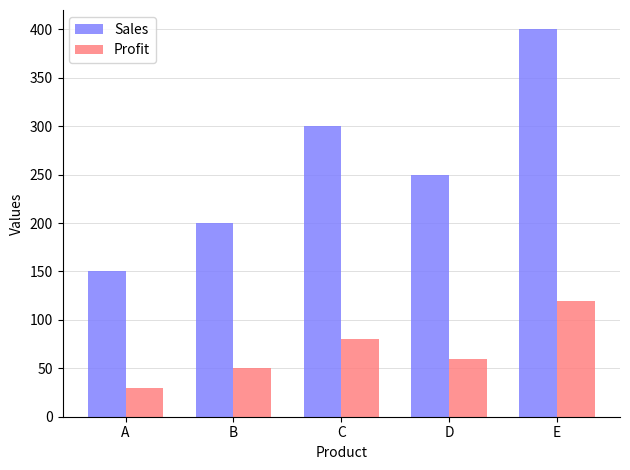

What is the lowest value of the Sales series?

150